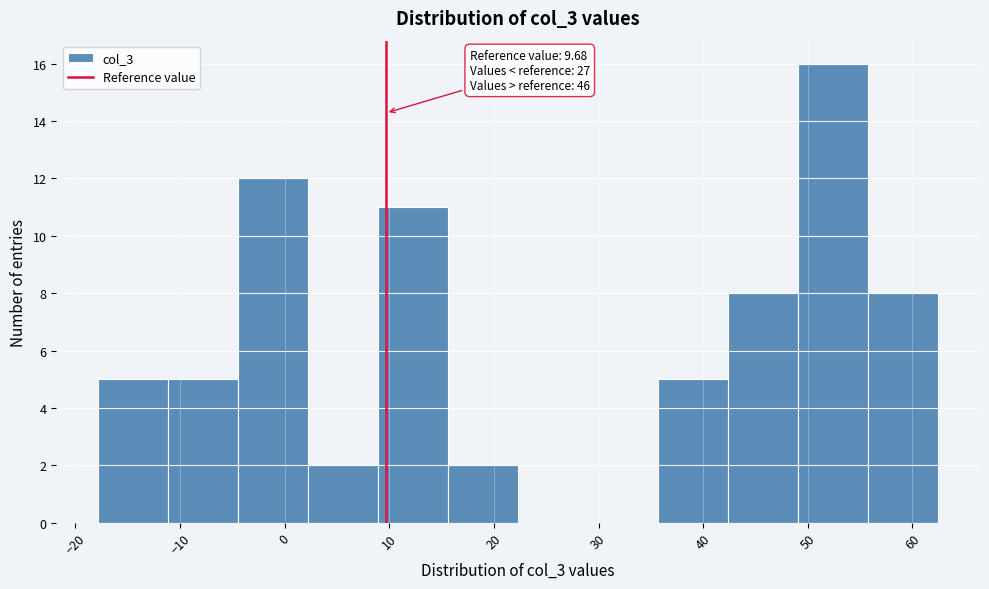

Which range on the x-axis has the tallest bar?

49 to 56